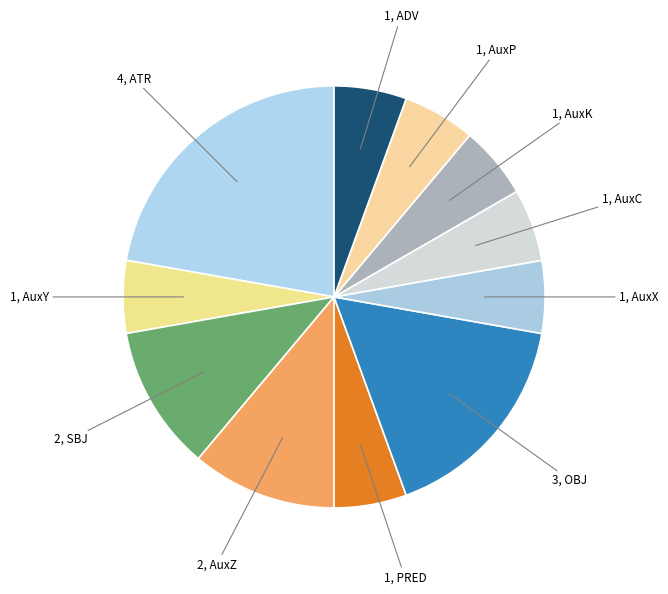

How many segments does this pie chart have?

11